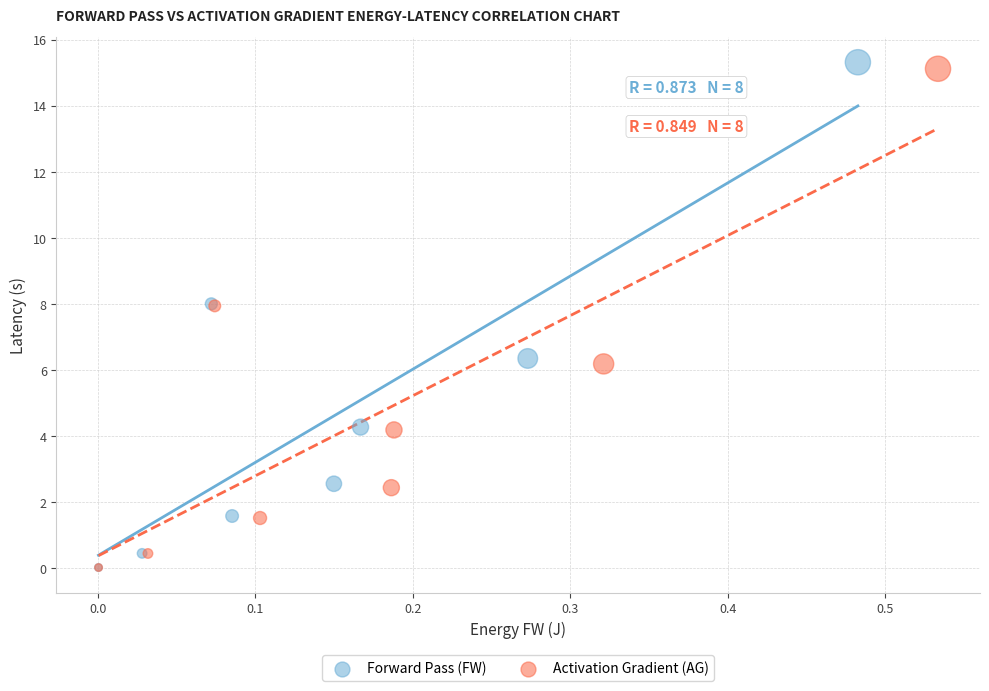

What are all the series names shown in the legend?

Forward Pass (FW), Activation Gradient (AG)